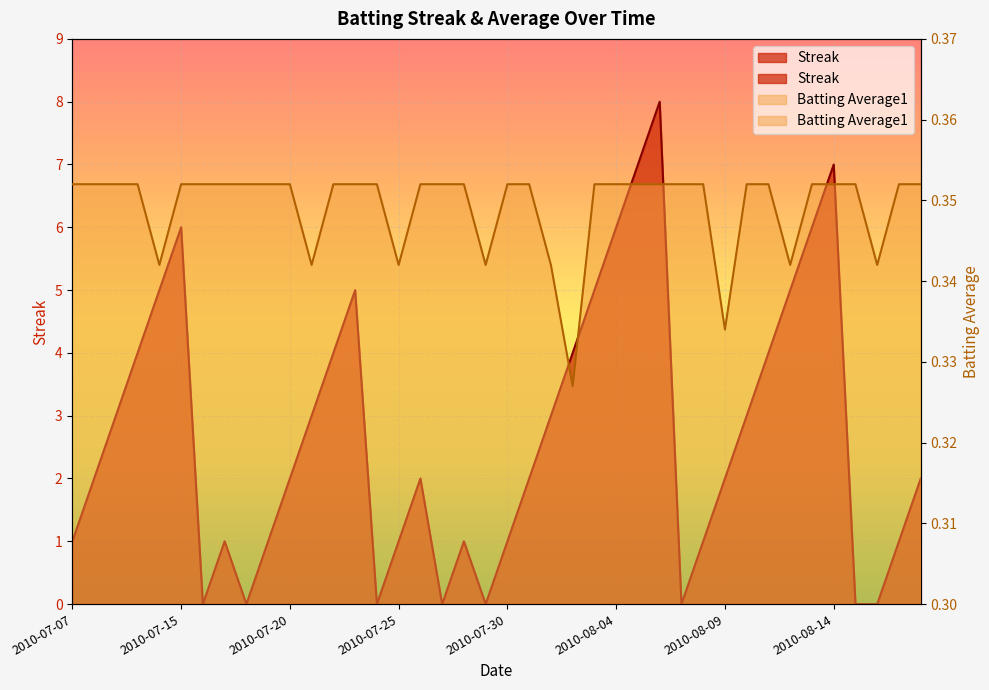

What is the maximum value for Batting Average1?

0.4